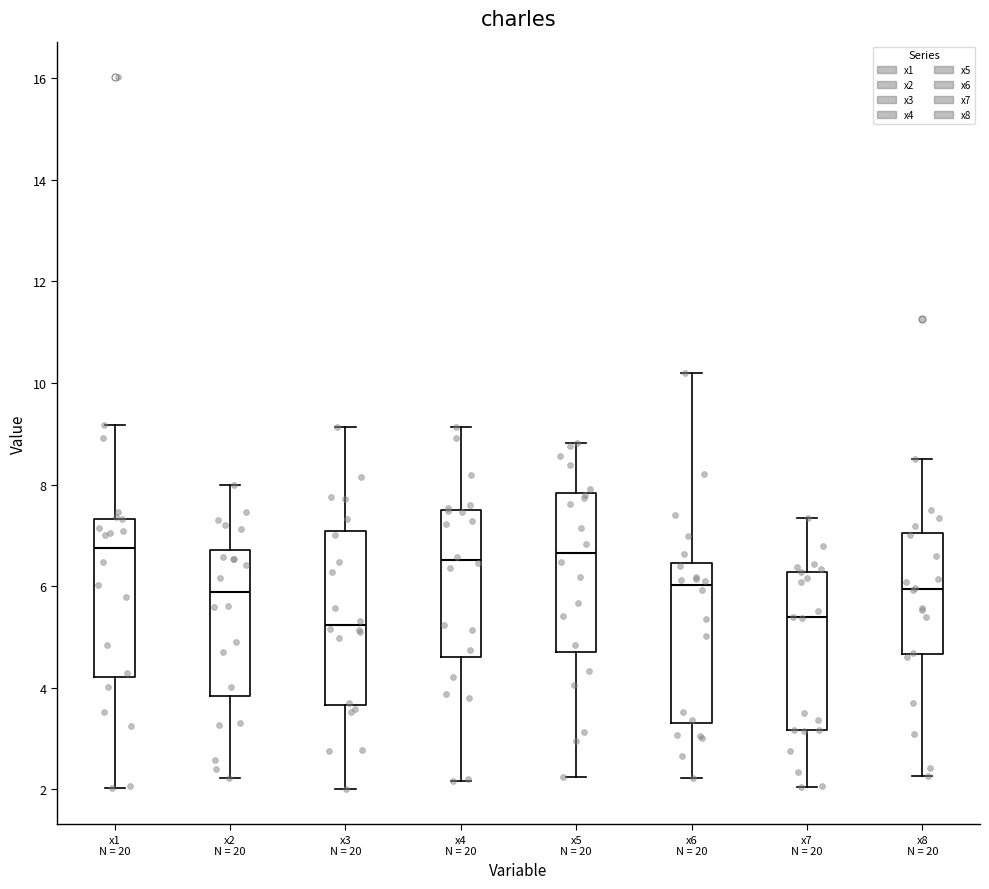

Reading left to right, transcribe this box plot: for each box, give where its median line is, the range the box spans, and where its two whiskers end, as read against the y-axis. The values are not printed on the chart, so give them approximately, as read against the axis.

x1 N = 20: median 6.8, box 4.2 to 7.4, whiskers 2.0 to 9.2
x2 N = 20: median 5.8, box 3.8 to 6.8, whiskers 2.2 to 8.0
x3 N = 20: median 5.2, box 3.6 to 7.0, whiskers 2.0 to 9.2
x4 N = 20: median 6.6, box 4.6 to 7.4, whiskers 2.2 to 9.2
x5 N = 20: median 6.6, box 4.8 to 7.8, whiskers 2.2 to 8.8
x6 N = 20: median 6.0, box 3.2 to 6.4, whiskers 2.2 to 10.2
x7 N = 20: median 5.4, box 3.2 to 6.2, whiskers 2.0 to 7.4
x8 N = 20: median 6.0, box 4.6 to 7.0, whiskers 2.2 to 8.4